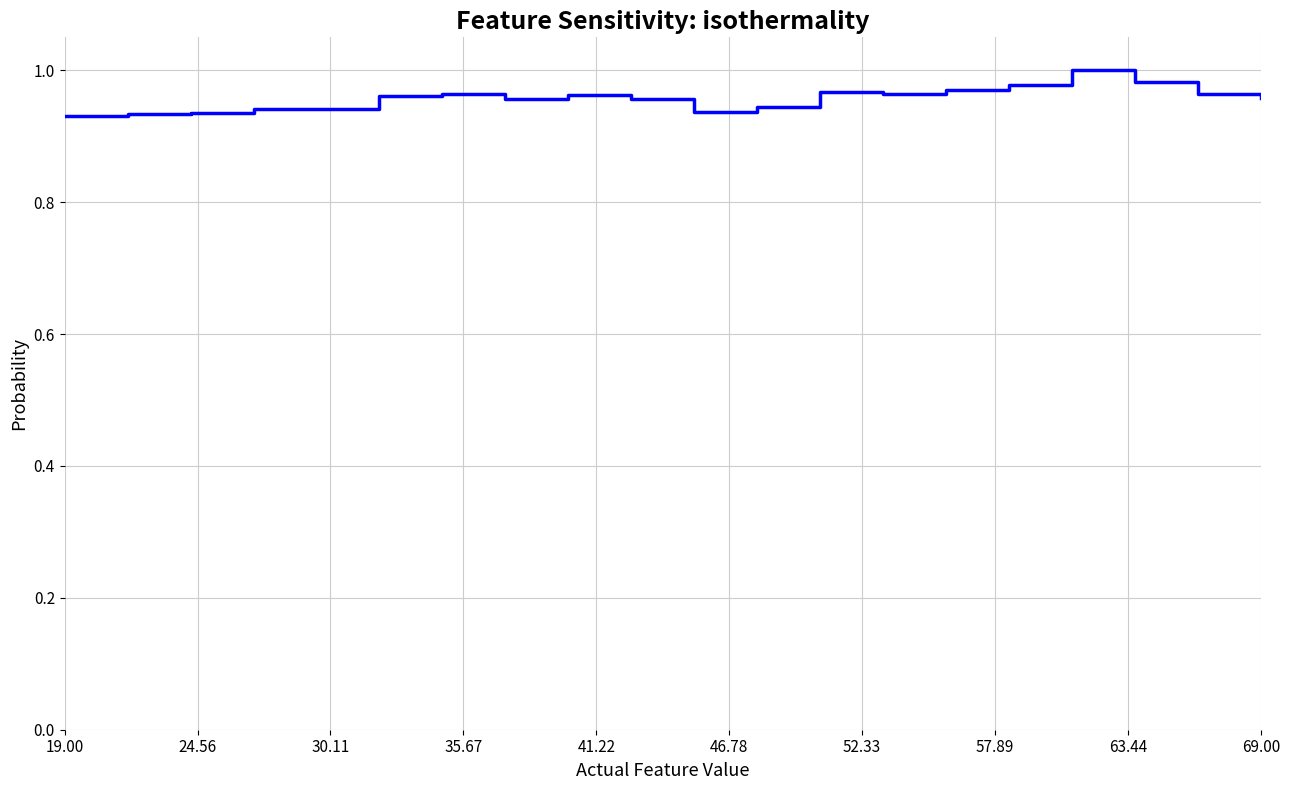

The value at 69.00 is 0.6. True or false?

False